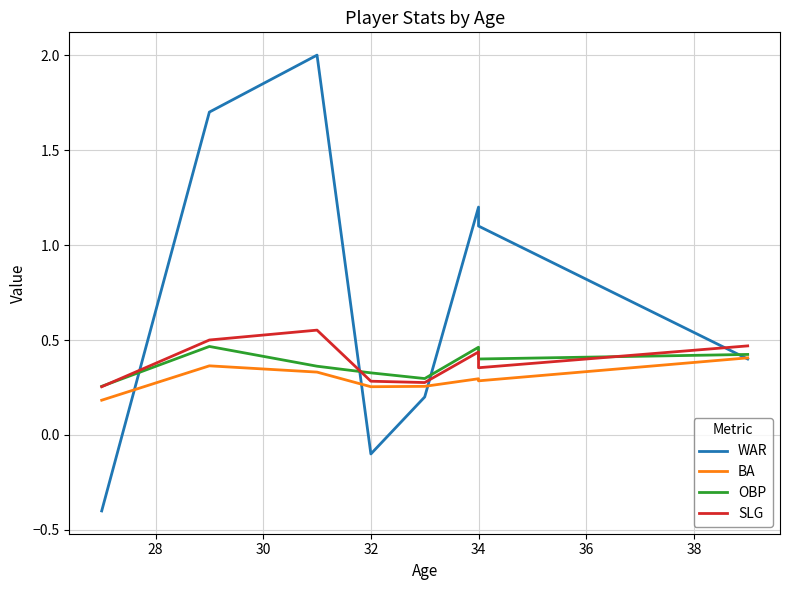

What is the value of the SLG point at the 7th from the left?

0.4